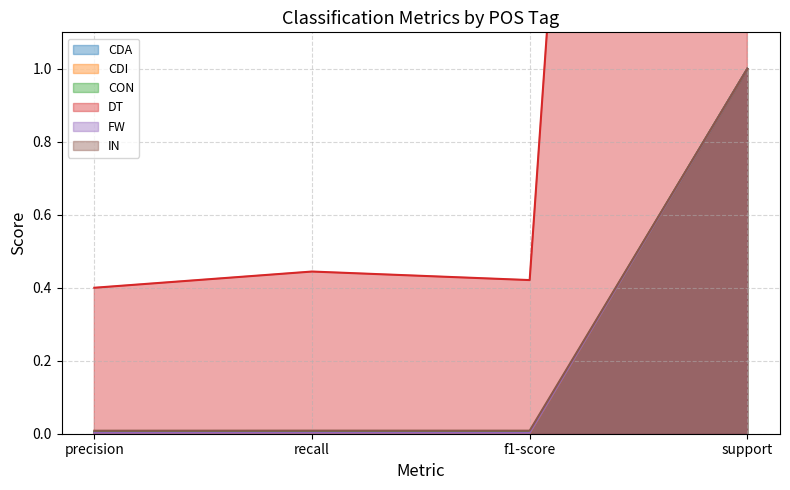

What position from the right is precision?

4